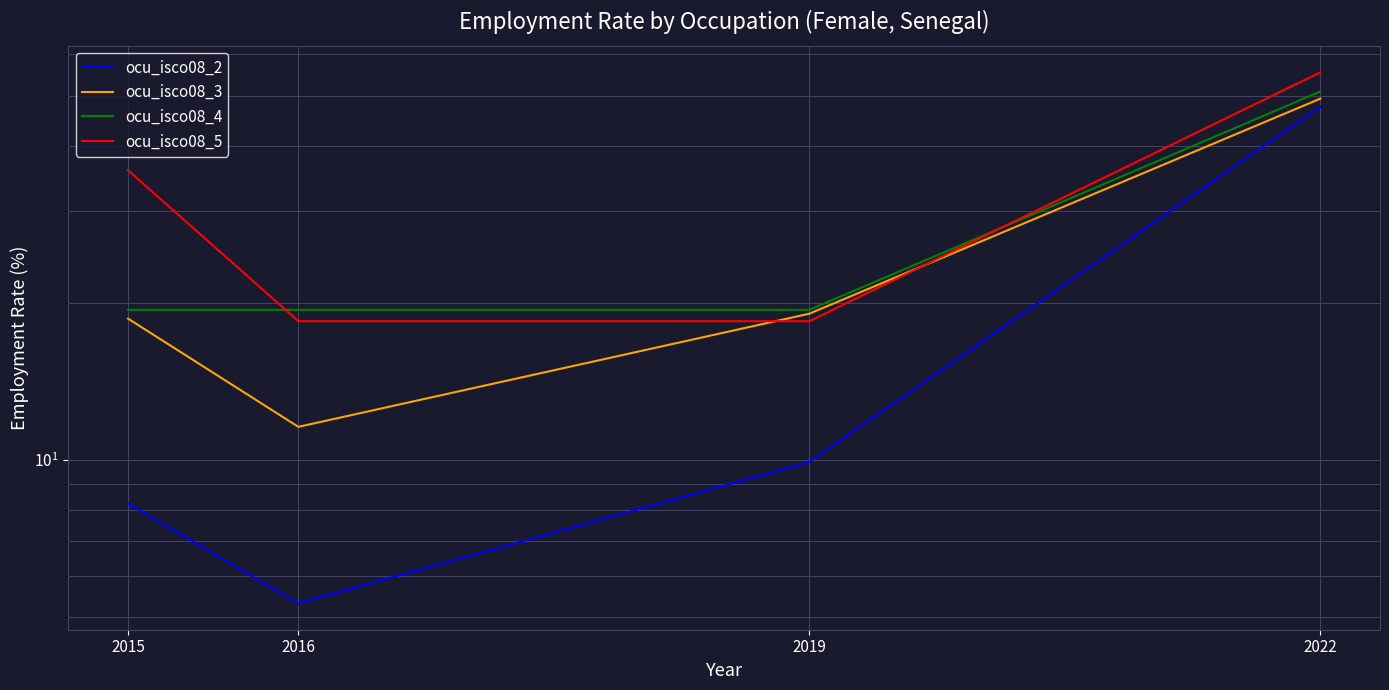

List the labels in order of ocu_isco08_4 value, smallest first.

2015, 2016, 2019, 2022